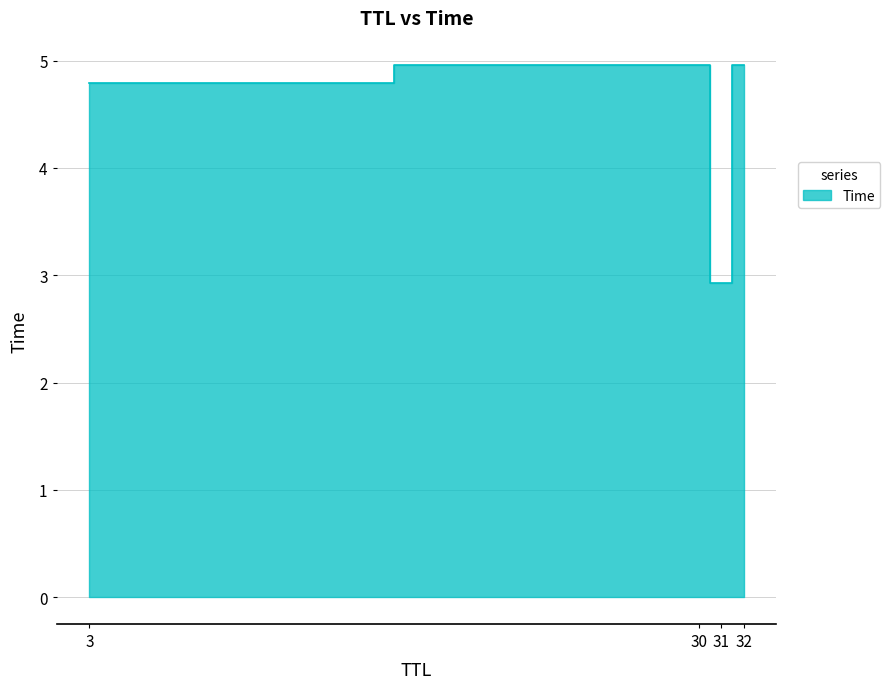

The value at 3 is 2.3. True or false?

False